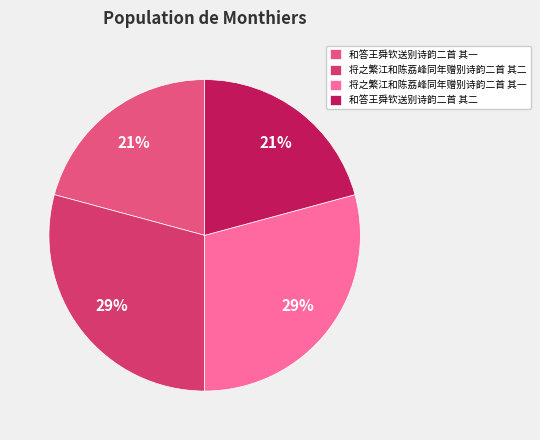

Does any single category account for the majority?

No